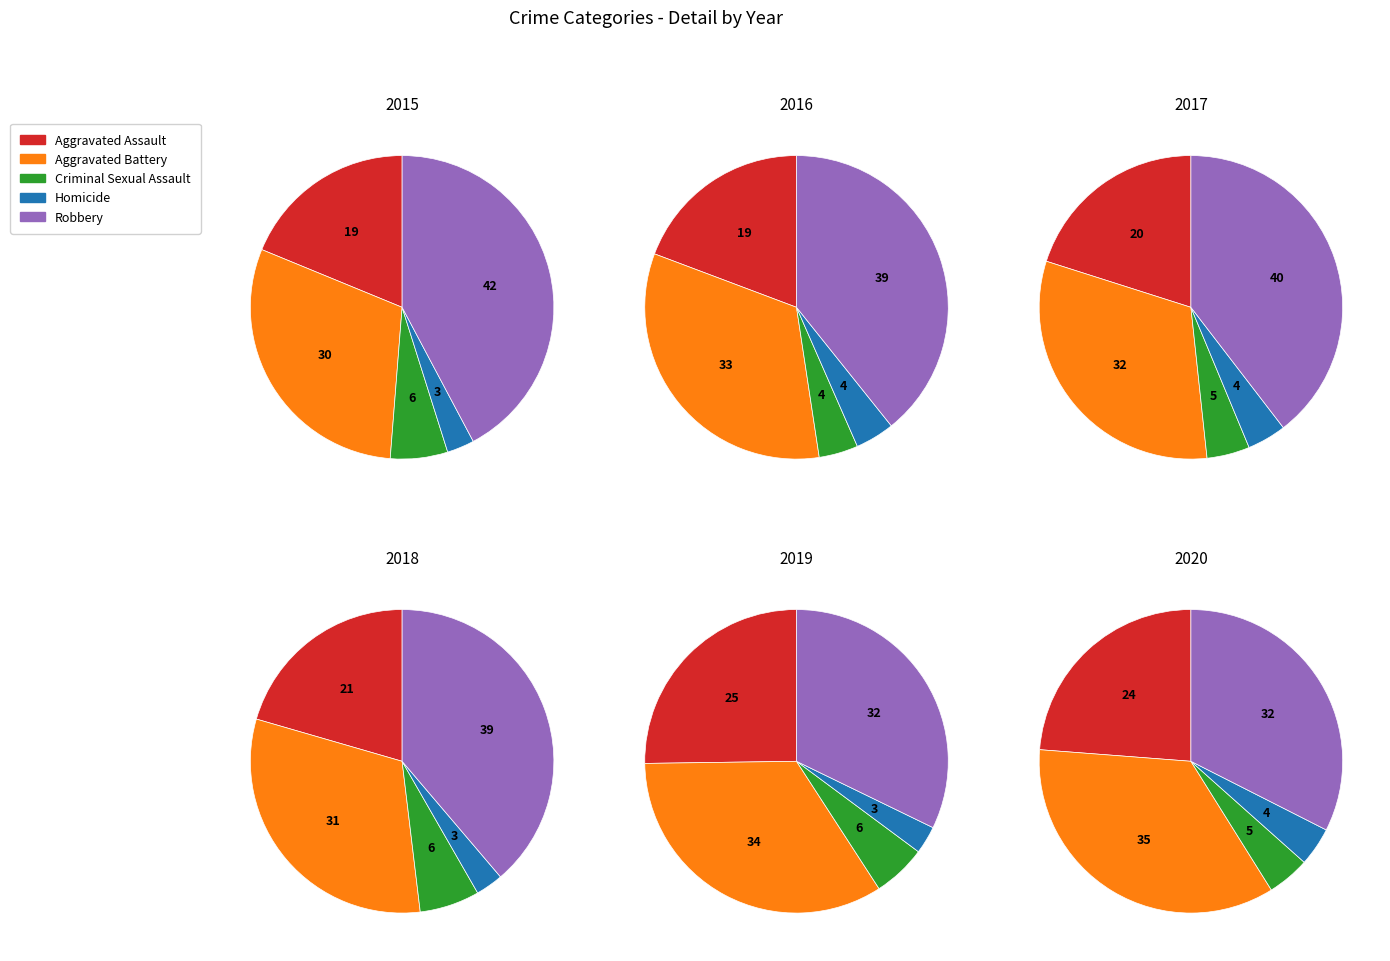

To the nearest percent, what portion does Homicide represent?

3%